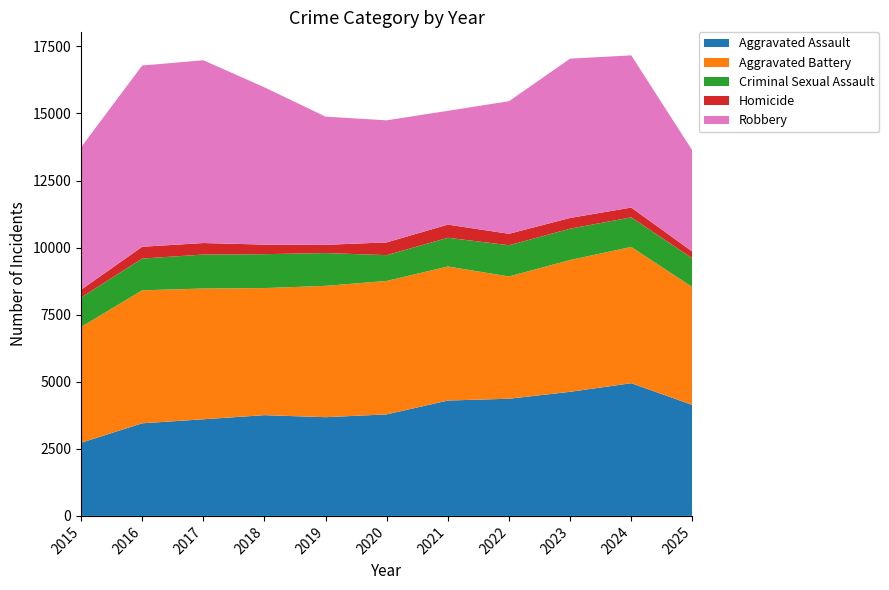

Reading left to right, list all the values displayed in this chart.

Aggravated Assault: 2725	3451	3601	3755	3679	3784	4300	4367	4625	4946	4134
Aggravated Battery: 4315	4956	4873	4735	4895	4973	4995	4557	4912	5078	4392
Criminal Sexual Assault: 1098	1184	1266	1264	1222	961	1071	1163	1167	1103	1072
Homicide: 290	440	430	357	307	476	490	427	401	365	251
Robbery: 5308	6754	6812	5862	4777	4549	4242	4942	5937	5672	3768